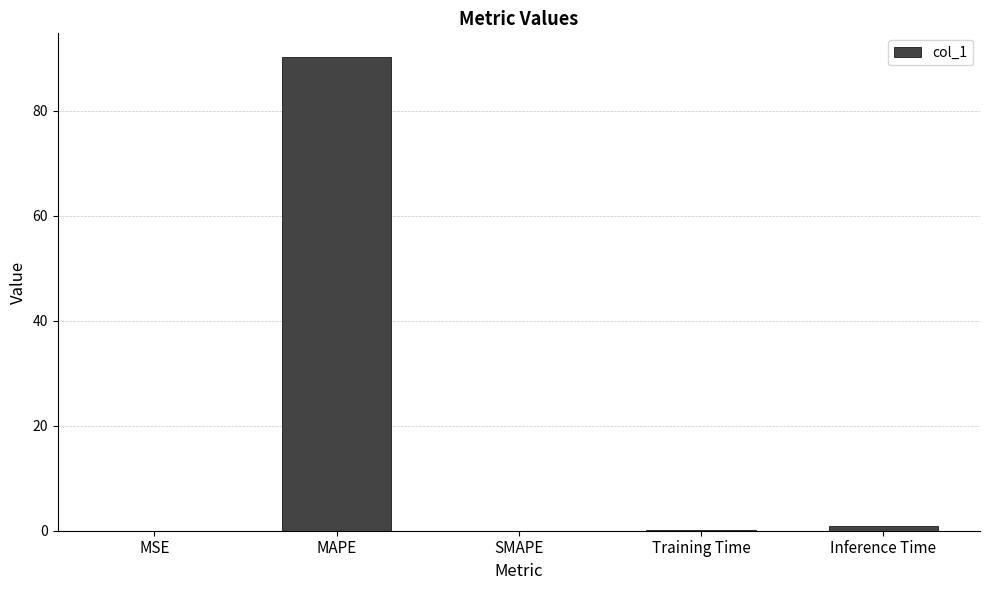

How many distinct data groups are displayed?

1